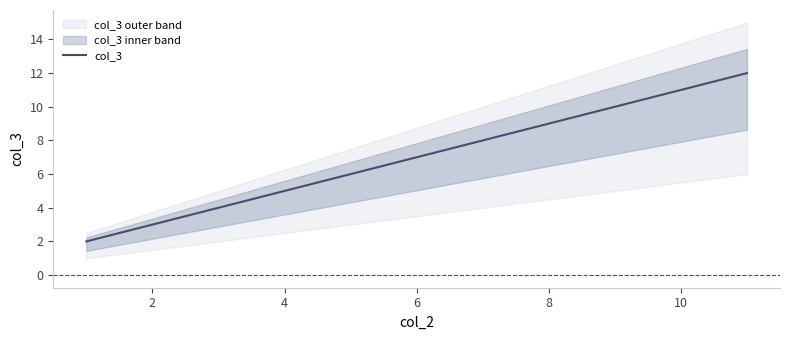

What is the value of the 1st point from the left?

2